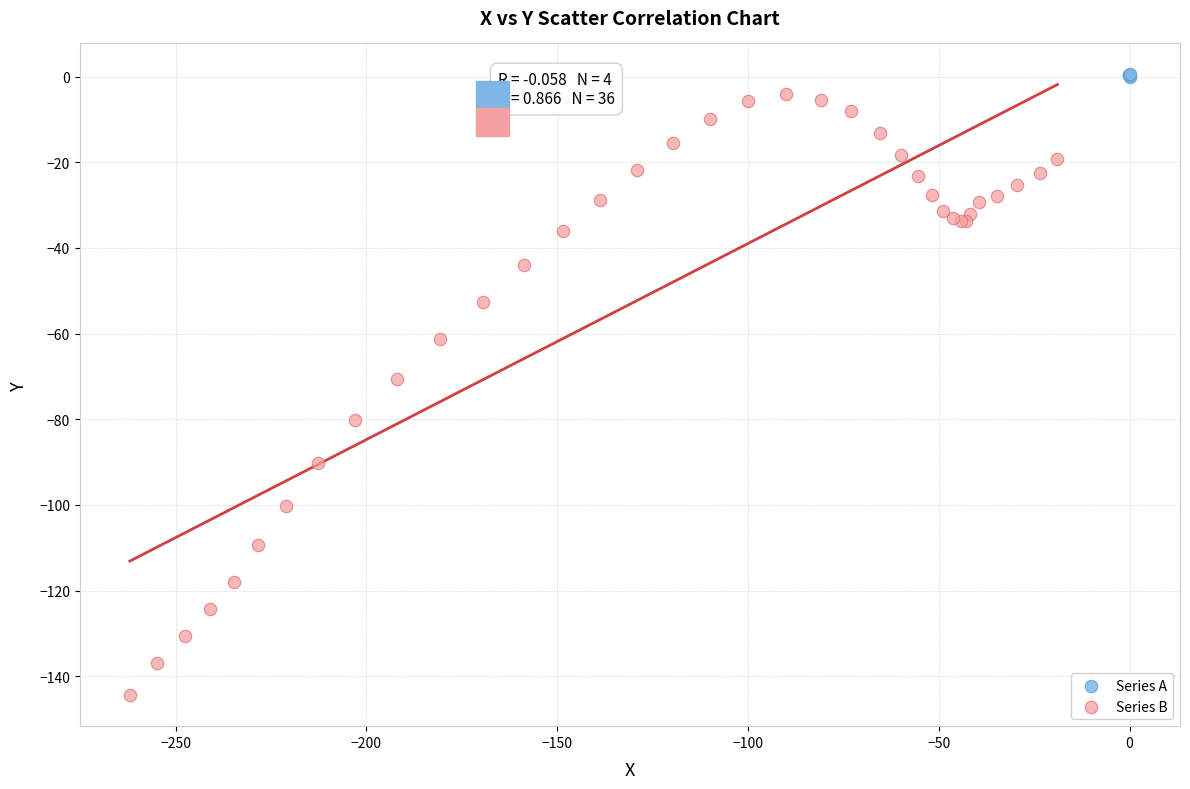

Which series has the largest Y range (max minus min)?

Series B